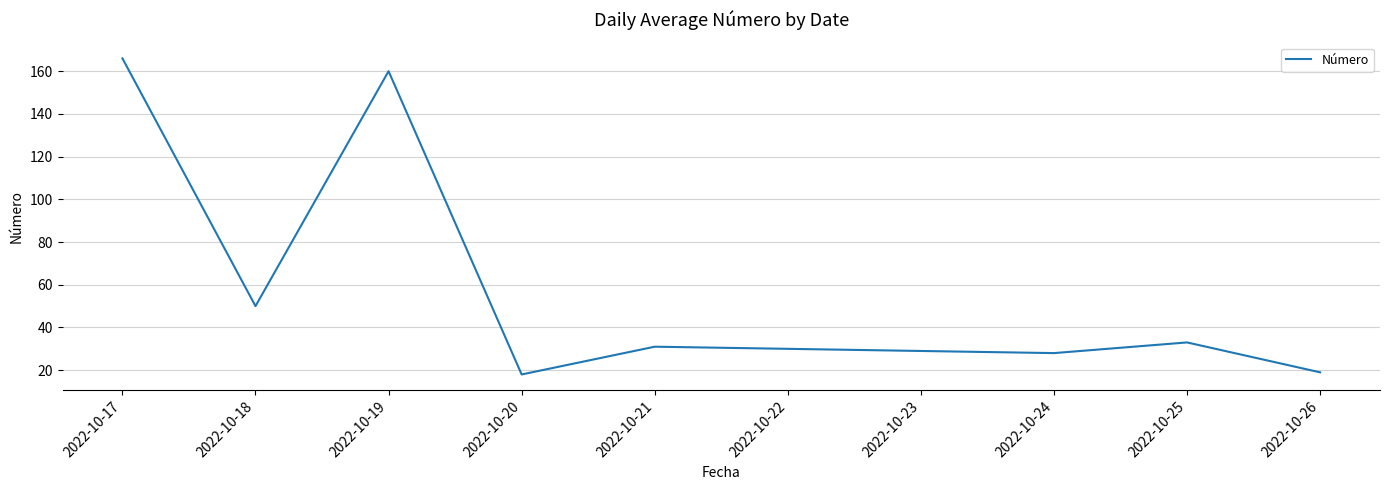

What is the difference between the maximum and minimum values?

148